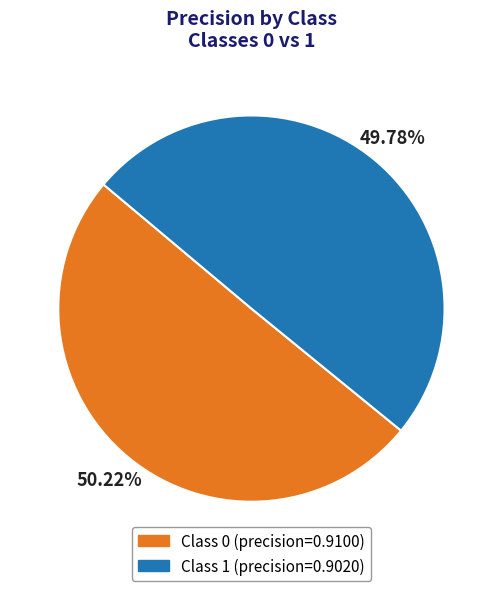

Rank the categories by value from lowest to highest.

1, 0